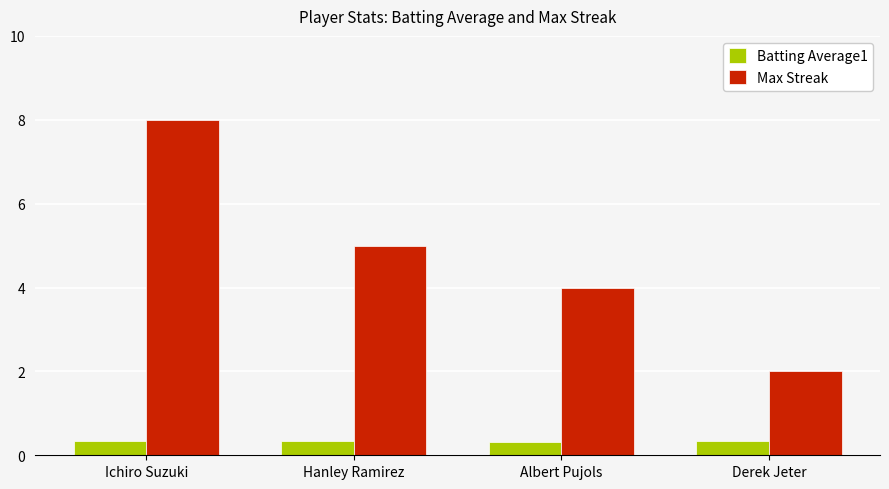

What is the sum of the Max Streak values at Derek Jeter and Albert Pujols?

6.0